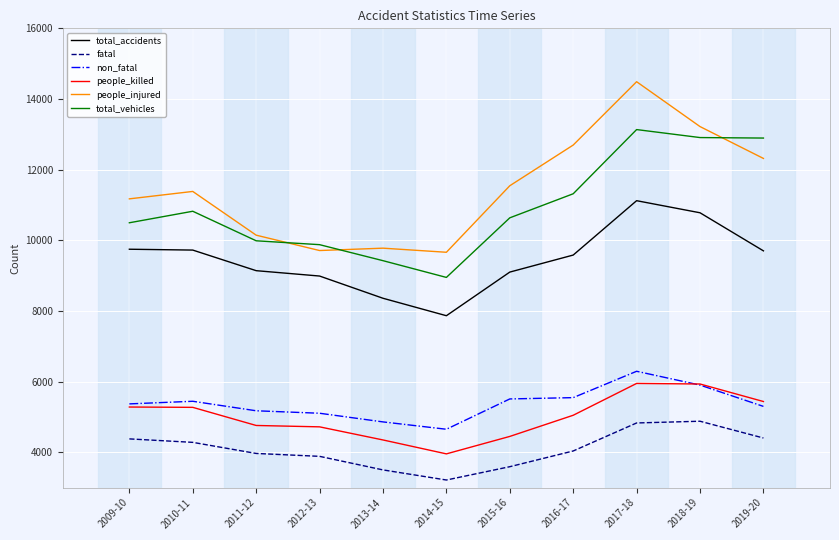

At which category does total_accidents reach its first local valley?

2014-15